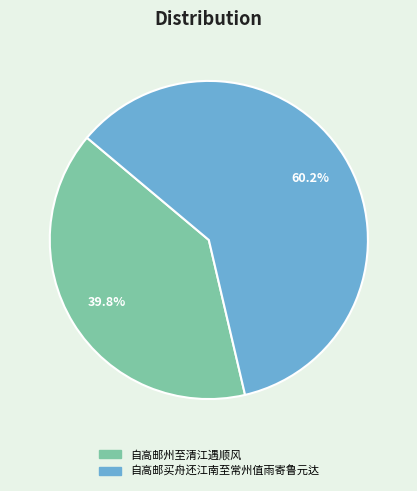

Rank the categories by value from highest to lowest.

自高邮买舟还江南至常州值雨寄鲁元达, 自高邮州至清江遇顺风